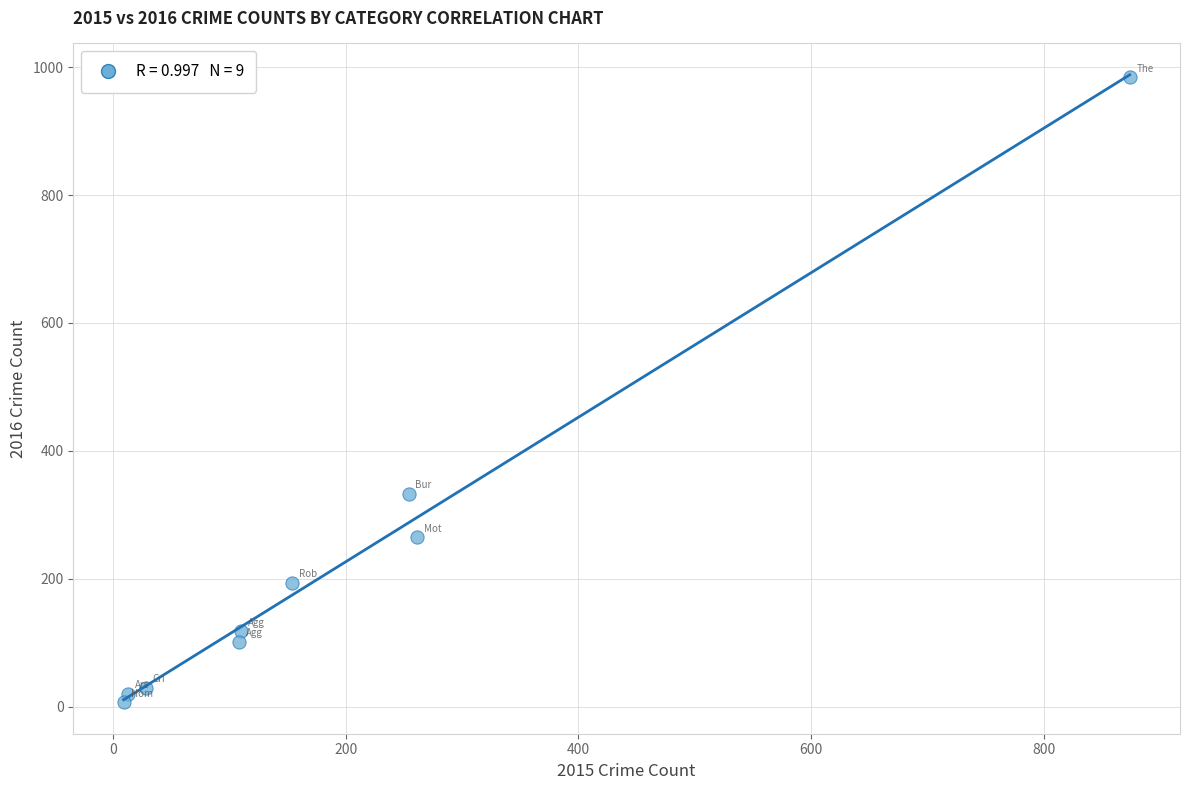

What Y value in the scatter plot is closest to 495?

333